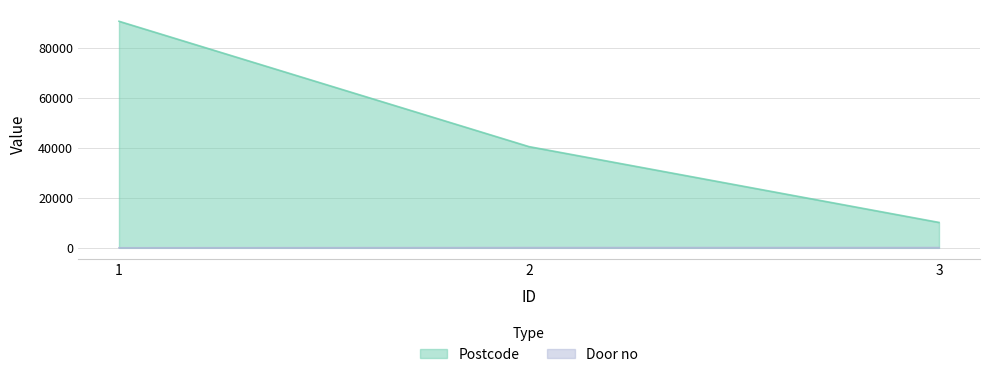

Where is Postcode nearest to the value 50470?

2